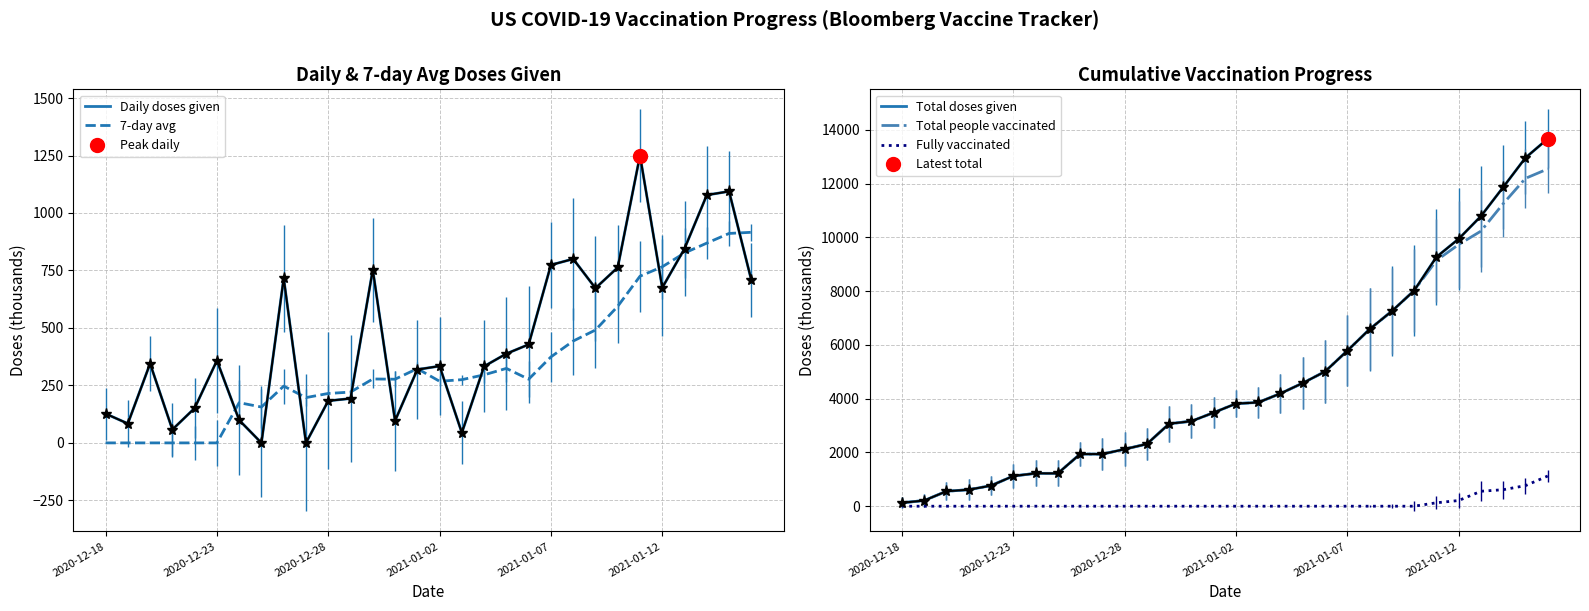

How many values in Daily doses given are above zero?

28